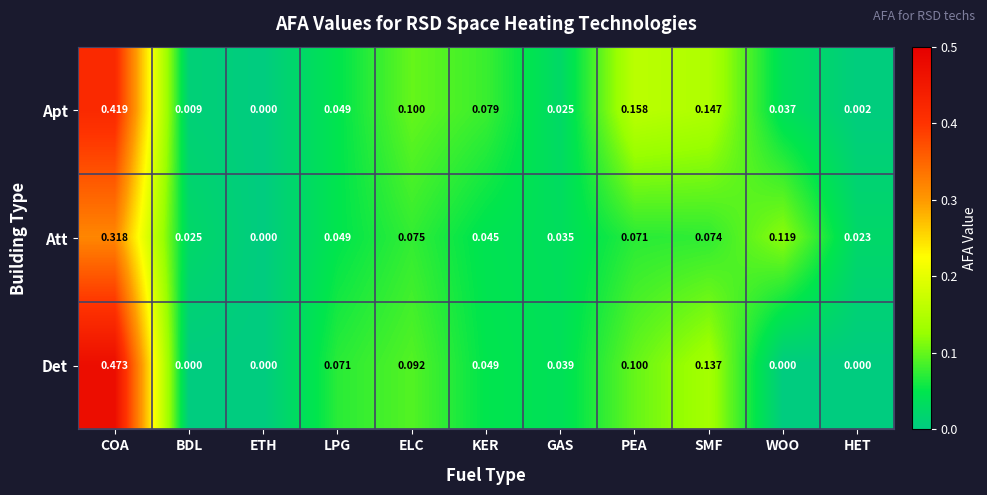

List the series in order of their overall mean, highest first.

Apt, Det, Att